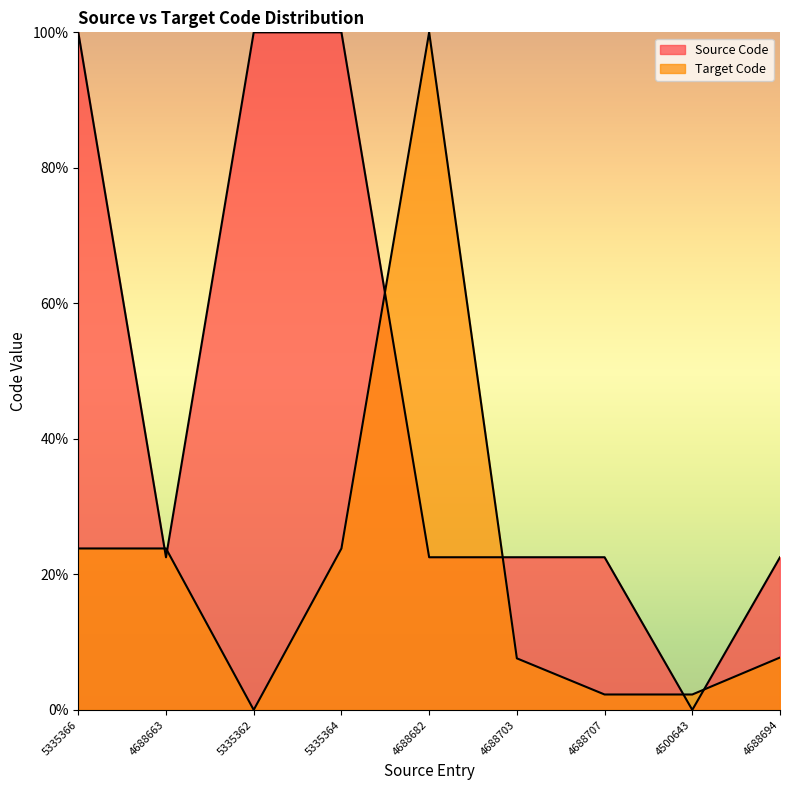

How many data points in Source Code are less than 22?

1